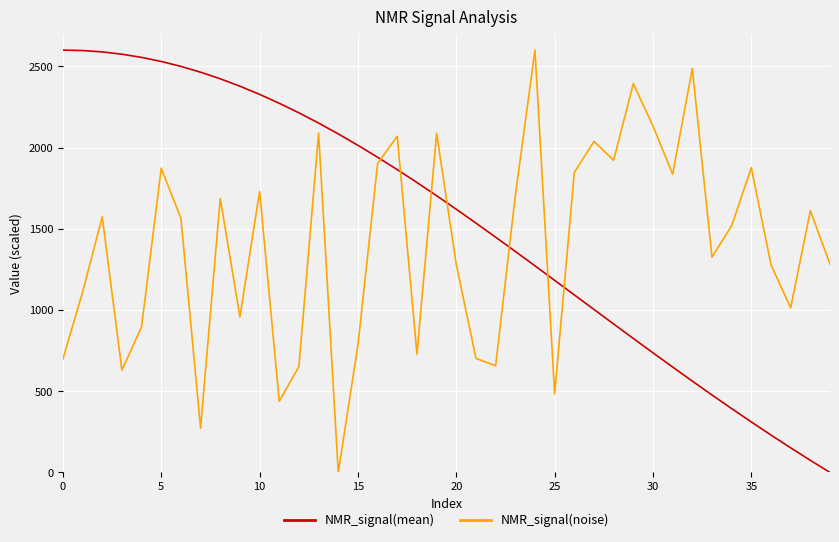

What is the greatest value displayed?

2600.0